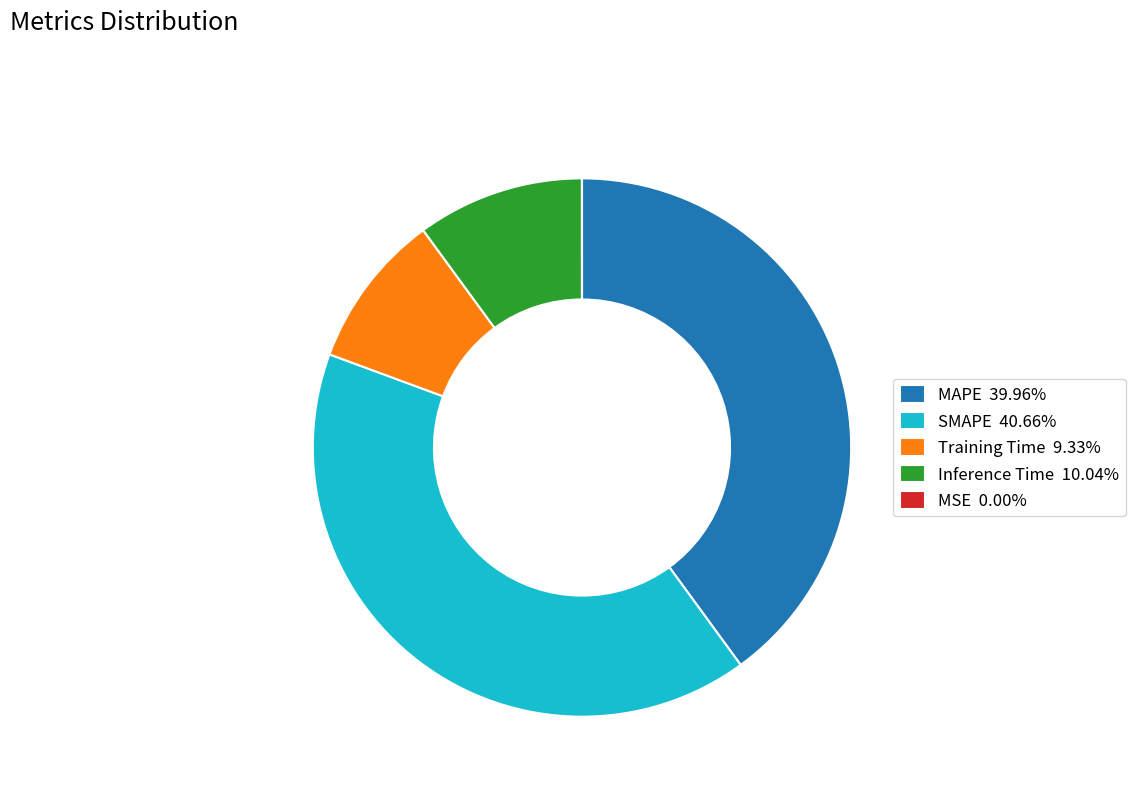

Is there a majority slice in this chart?

No